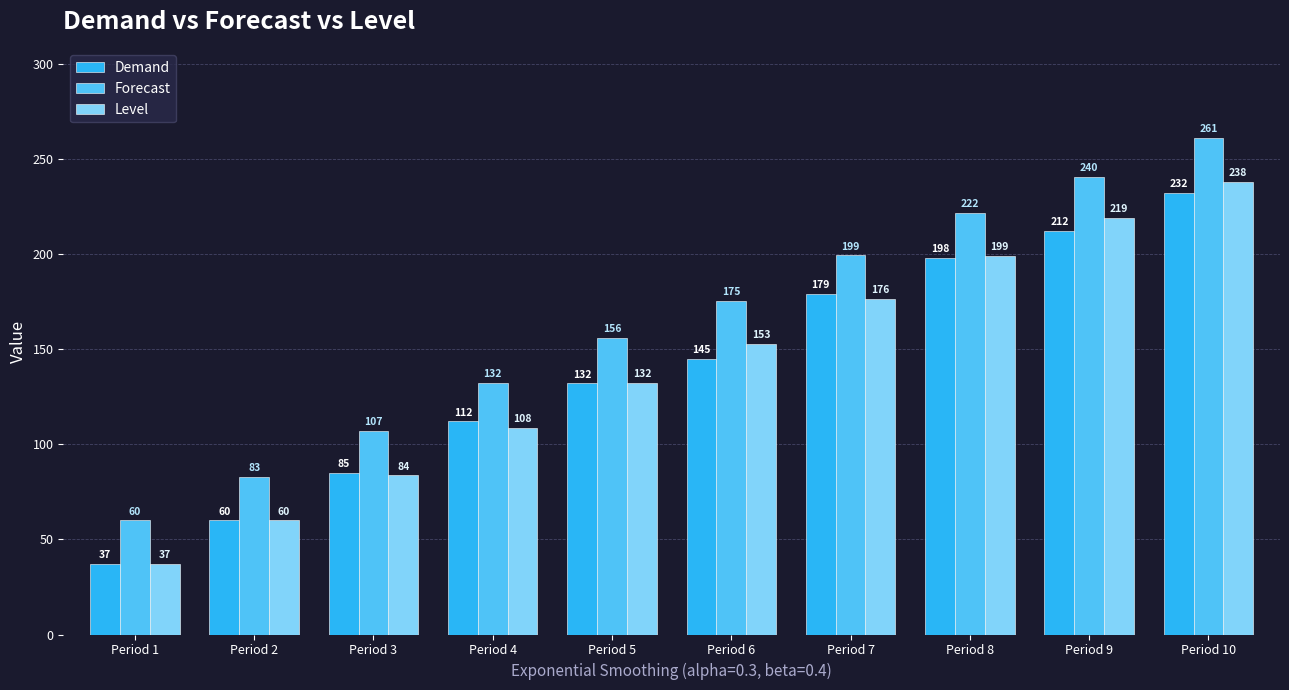

Which category has the lowest value in the Demand series?

Period 1